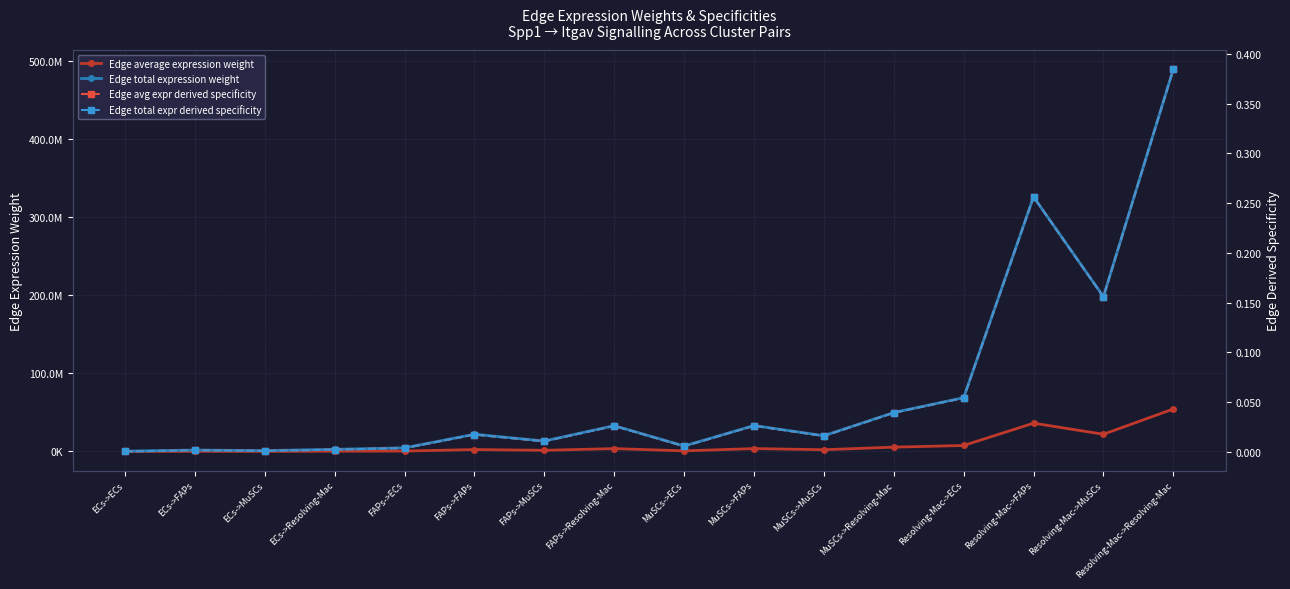

How many categories are shown in the chart?

16